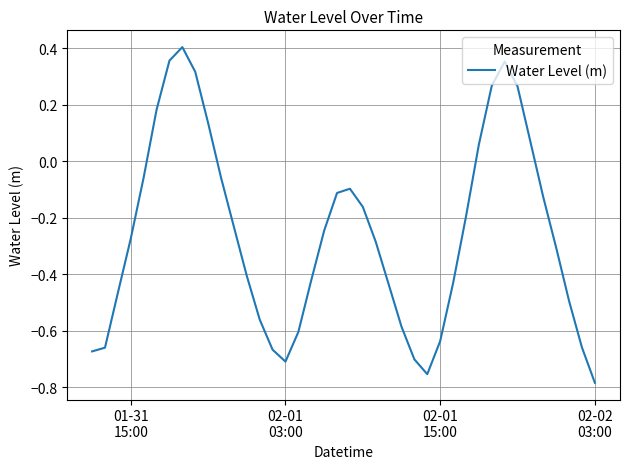

How many values are below 0?

30